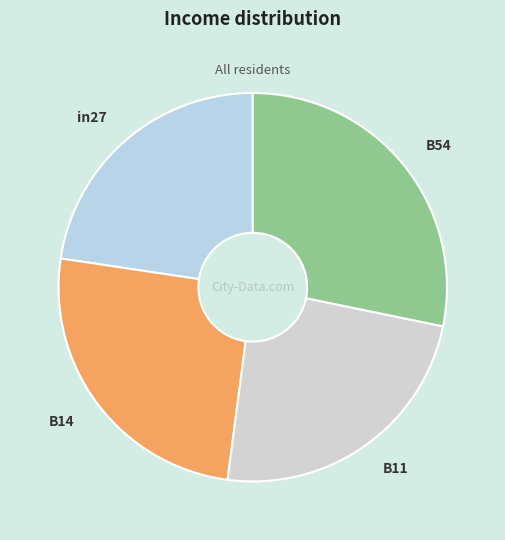

Which has a higher value, in27 or B54?

B54